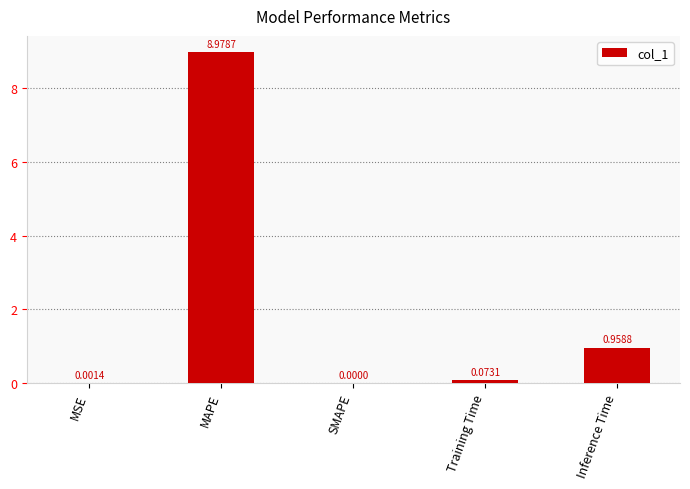

What is the sum of all values?

10.0